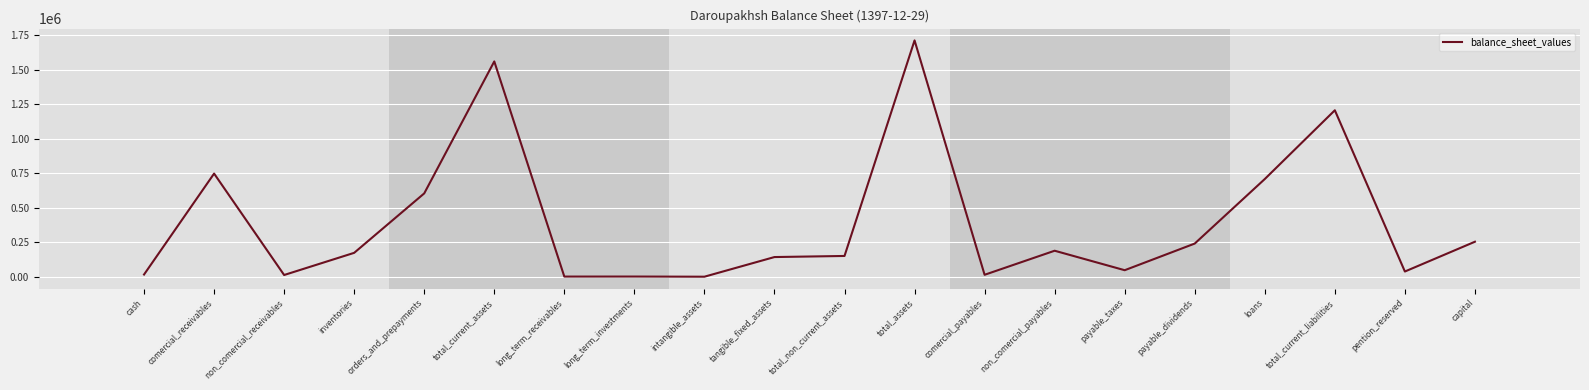

Is it true that the value at total_current_assets is 2738038?

False